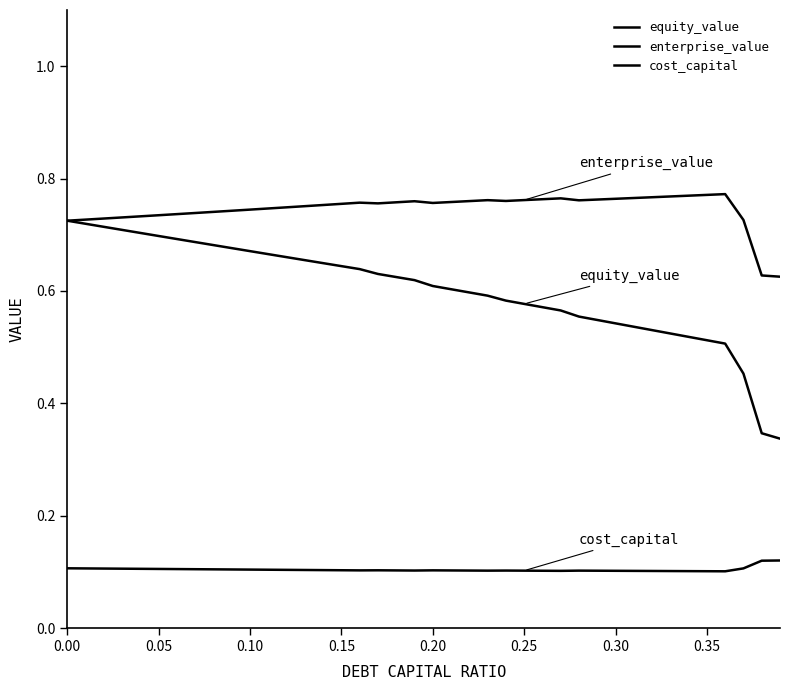

How many lines are shown in the chart?

3